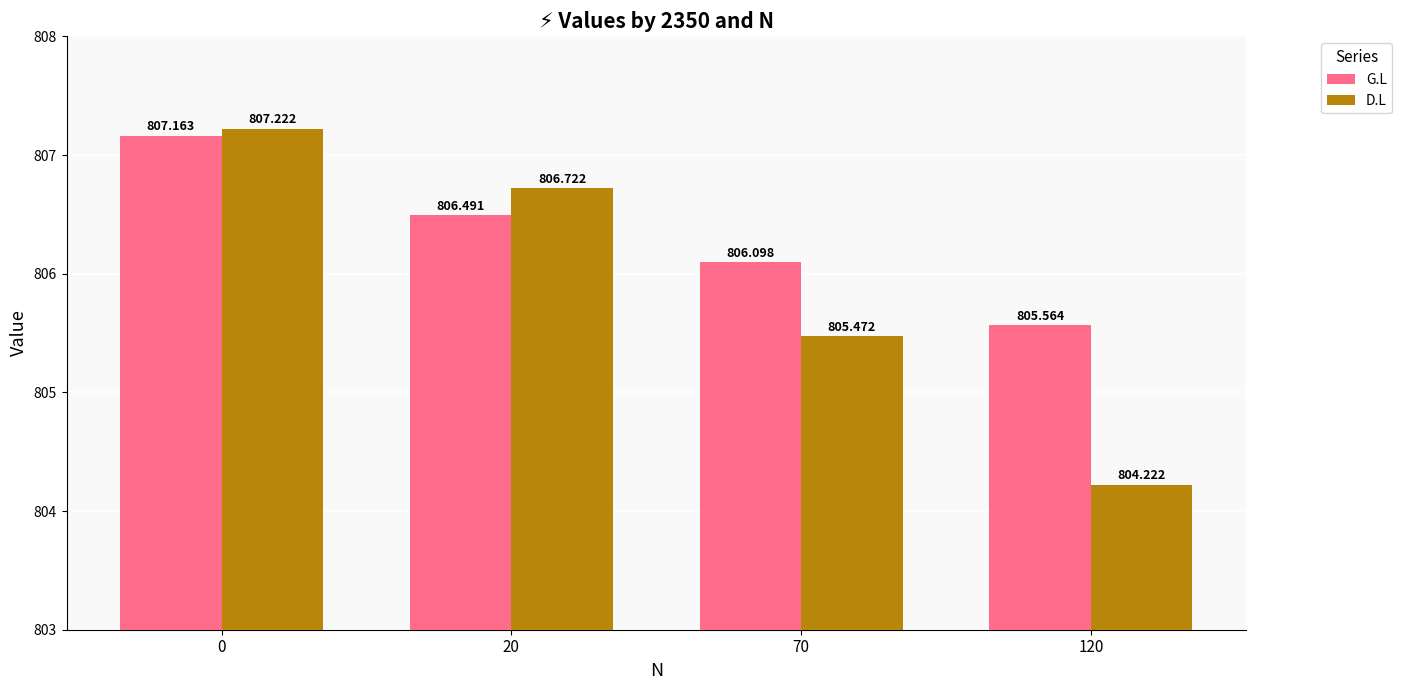

Reading right to left, extract all data points from this chart.

G.L: 120=805.6	70=806.1	20=806.5	0=807.2
D.L: 120=804.2	70=805.5	20=806.7	0=807.2